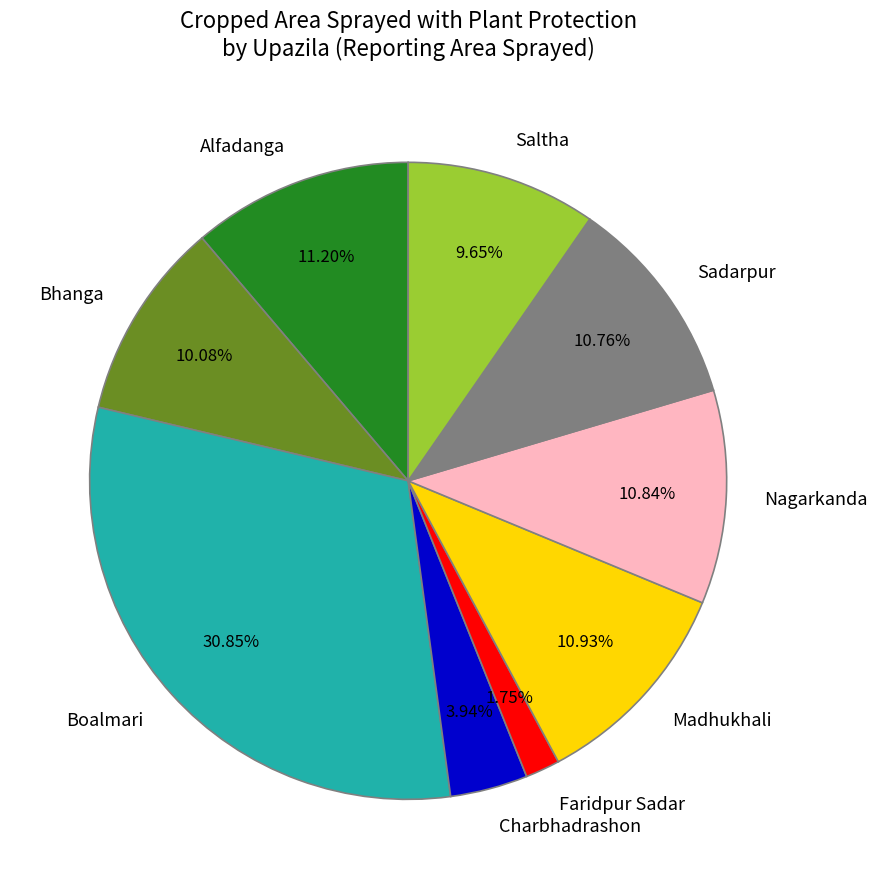

How many slices are in this pie chart?

9